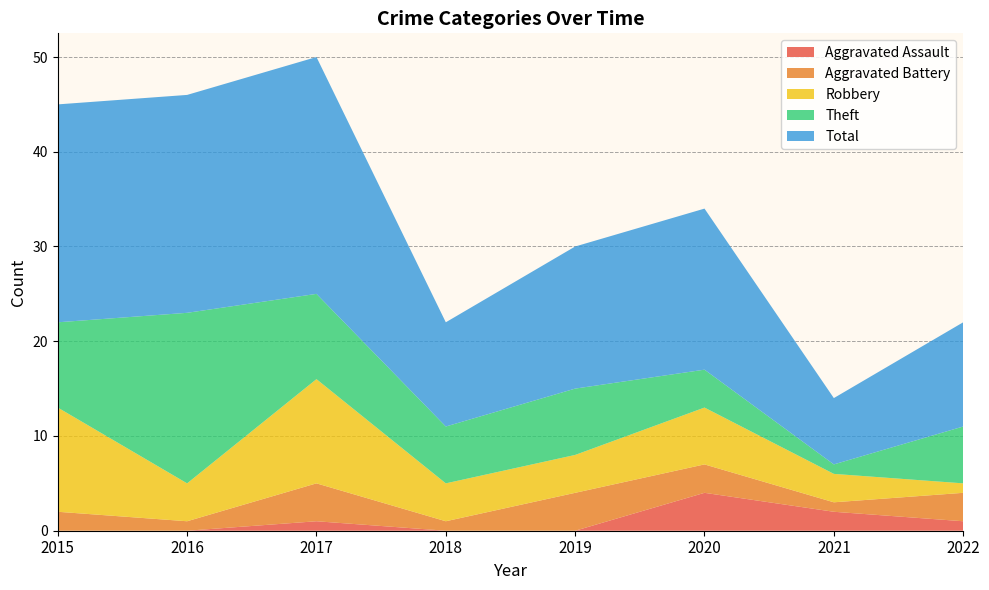

Reading left to right, what are all the values shown in this chart?

Aggravated Assault: 2015=0	2016=0	2017=1	2018=0	2019=0	2020=4	2021=2	2022=1
Aggravated Battery: 2015=2	2016=1	2017=4	2018=1	2019=4	2020=3	2021=1	2022=3
Robbery: 2015=11	2016=4	2017=11	2018=4	2019=4	2020=6	2021=3	2022=1
Theft: 2015=9	2016=18	2017=9	2018=6	2019=7	2020=4	2021=1	2022=6
Total: 2015=23	2016=23	2017=25	2018=11	2019=15	2020=17	2021=7	2022=11